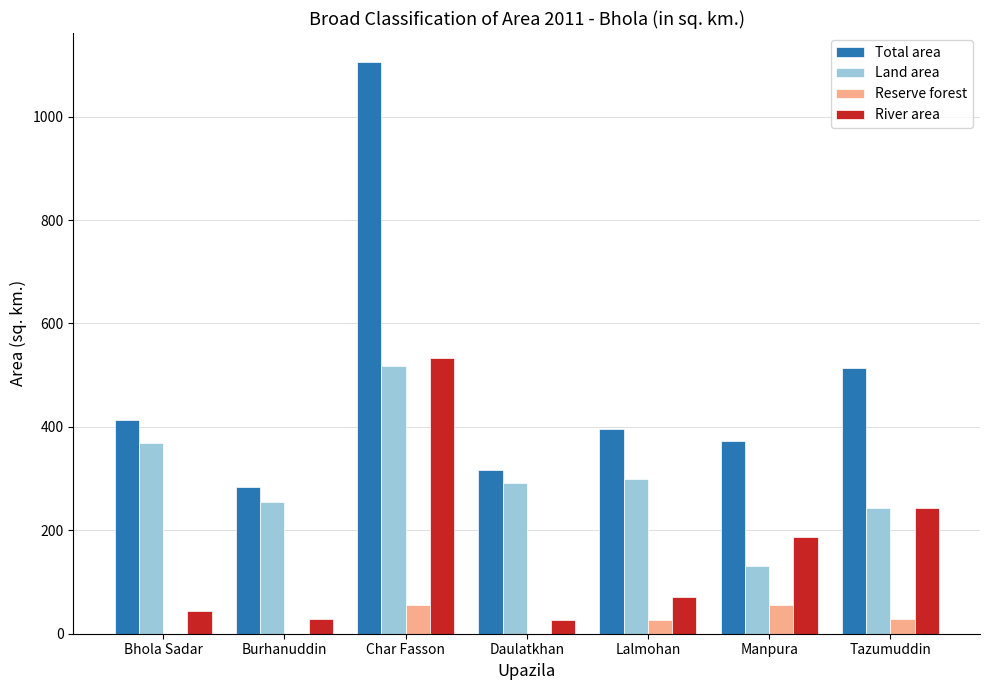

At which category is the sum across all series the highest?

Char Fasson